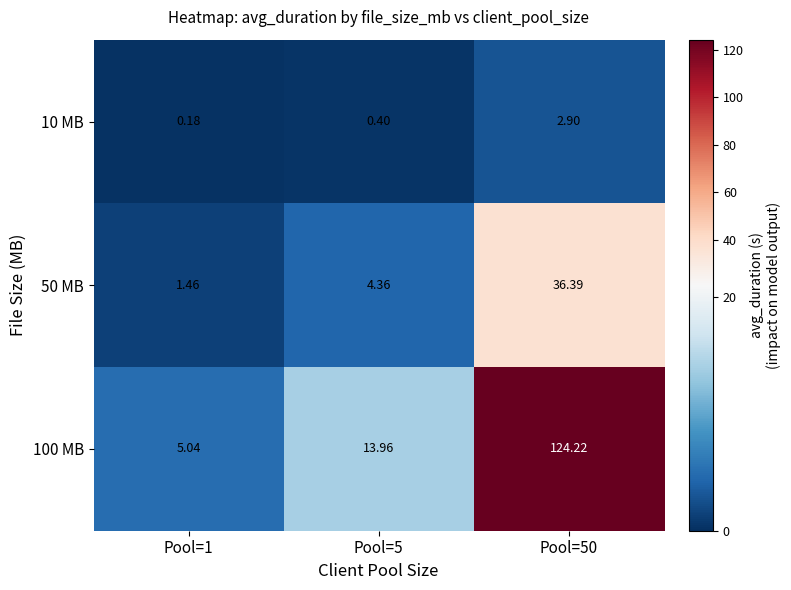

Is the value of 10 MB at Pool=1 greater than the value of 100 MB at Pool=1?

No